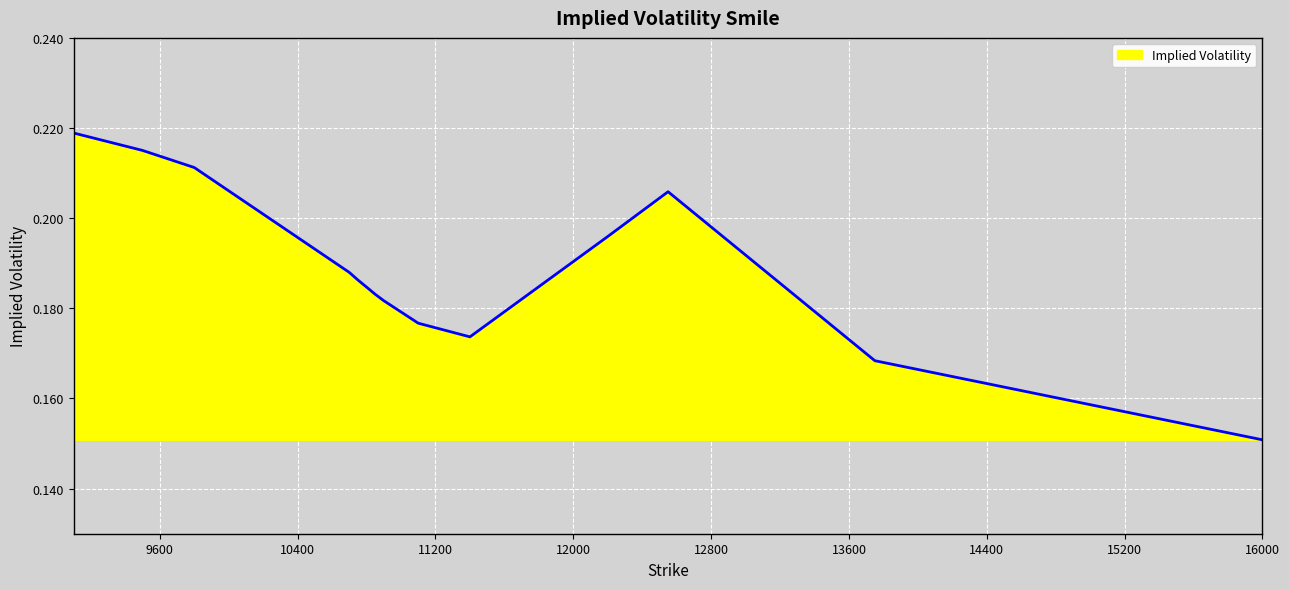

How many lines are shown in the chart?

1